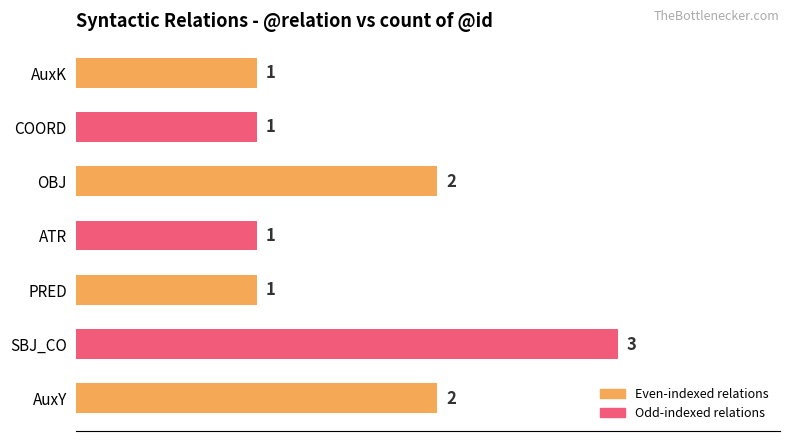

How many values are between 1 and 2?

6